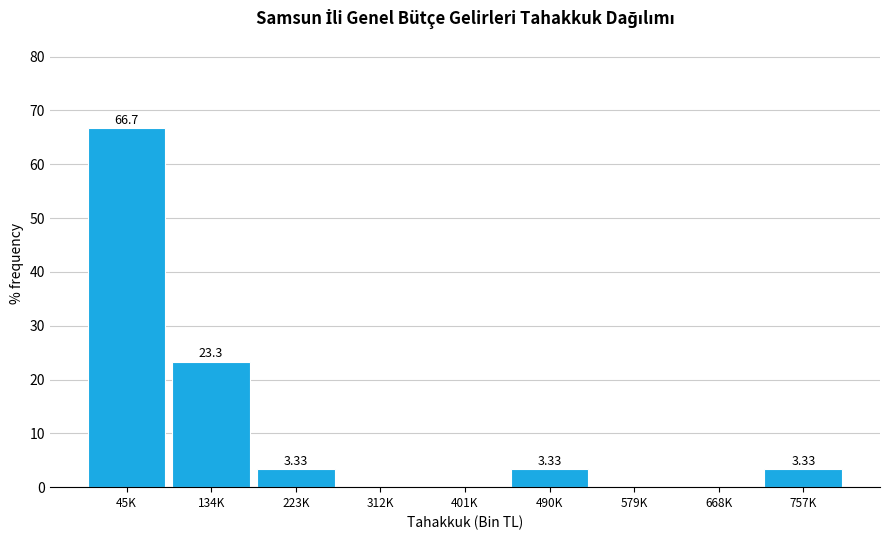

What is the sum of all values?

100.0